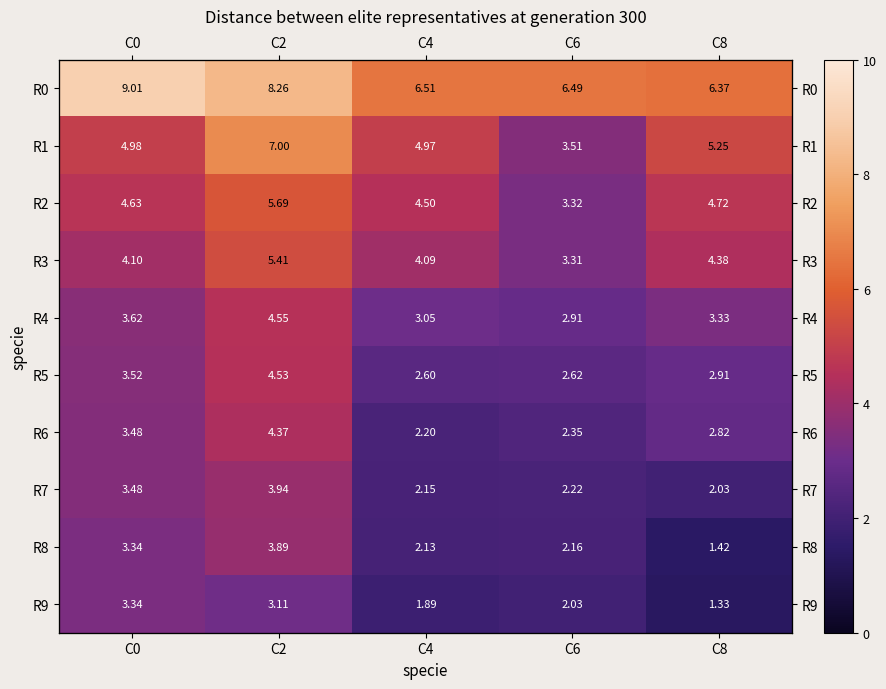

What is the average value of the R2 series?

4.6